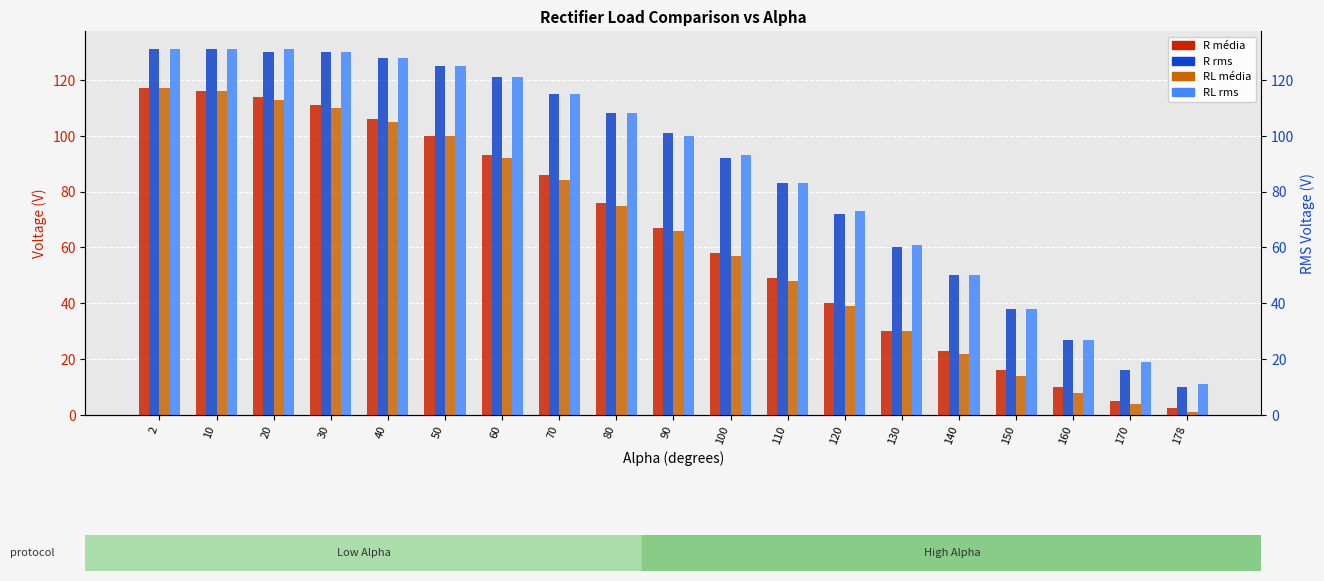

List the series in order of their peak value, lowest first.

R_media, RL_media, R_rms, RL_rms